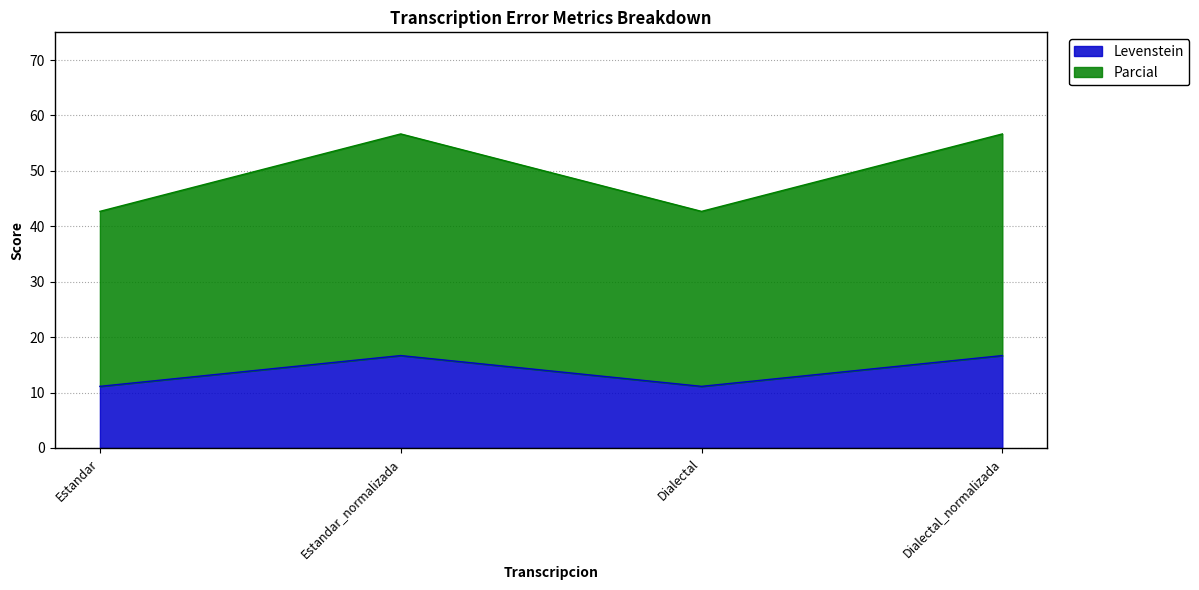

What is the maximum value shown in the chart?

56.7